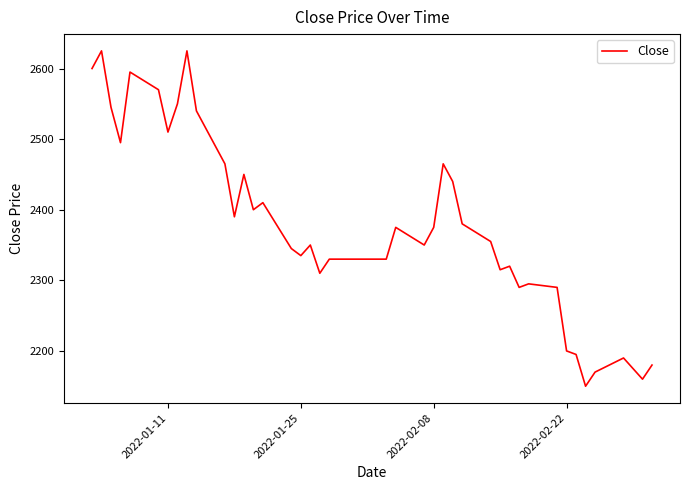

Reading left to right, extract all data points from this chart.

2600	2625	2545	2495	2595	2570	2510	2550	2625	2540	2465	2390	2450	2400	2410	2345	2335	2350	2310	2330	2330	2375	2350	2375	2465	2440	2380	2355	2315	2320	2290	2295	2290	2200	2195	2150	2170	2190	2160	2180